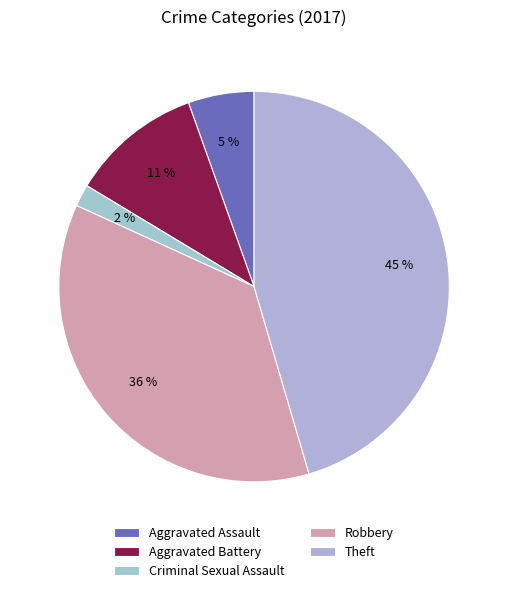

Combined, what portion of the pie is Aggravated Assault and Criminal Sexual Assault?

7.3%